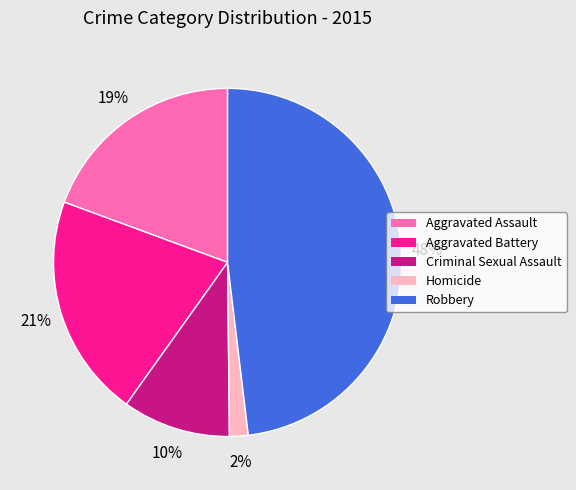

Does Aggravated Battery account for over 50% of the chart?

No